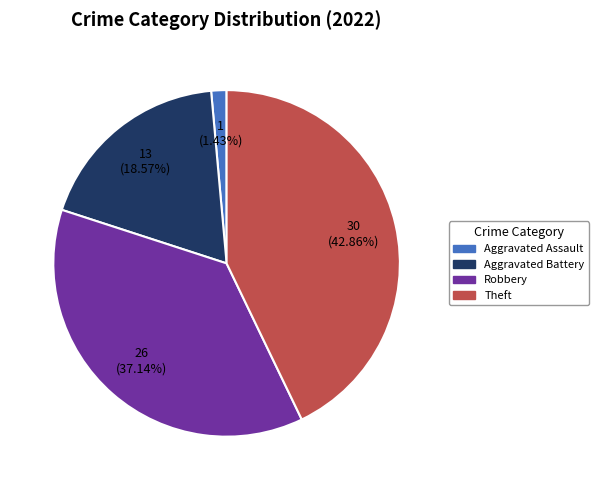

Which has a higher value, Theft or Aggravated Battery?

Theft